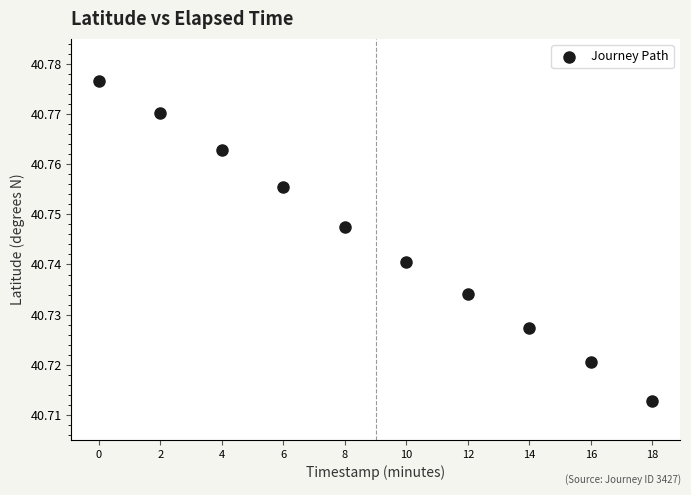

What is the average X value?

9.0